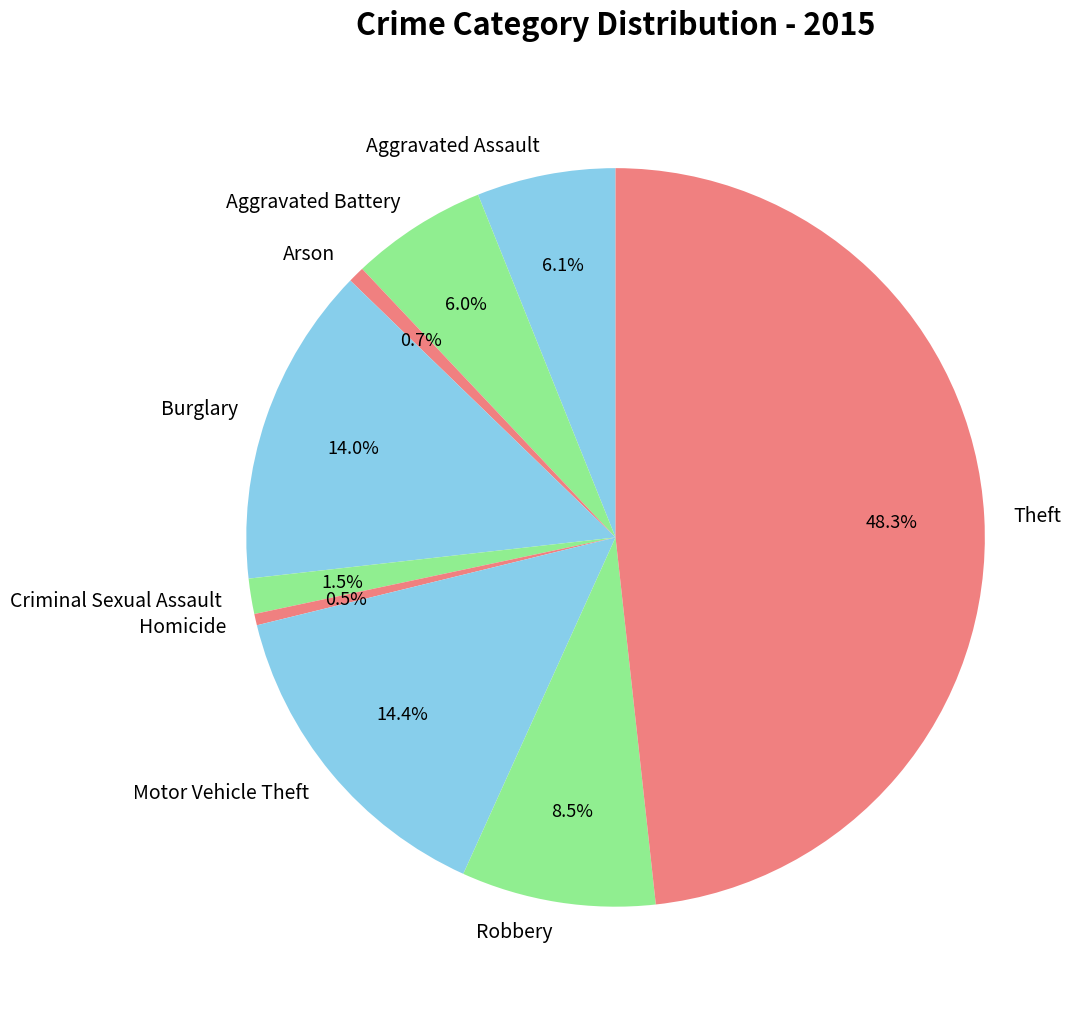

The Arson slice represents 1% of the pie. True or false?

True